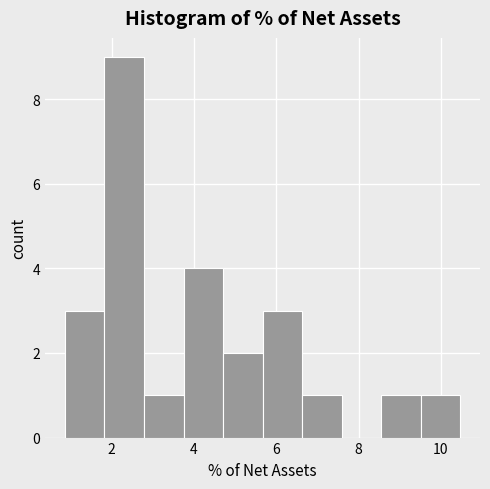

Reading left to right, transcribe this chart: for each bar, give the range it covers on the x-axis and its height. Neither the bar edges nor the heights are printed on the chart, so give them approximately, as read against the axes.

0.8 to 1.8: 3
1.8 to 2.8: 9
2.8 to 3.8: 1
3.8 to 4.8: 4
4.8 to 5.6: 2
5.6 to 6.6: 3
6.6 to 7.6: 1
7.6 to 8.6: 0
8.6 to 9.6: 1
9.6 to 10.4: 1